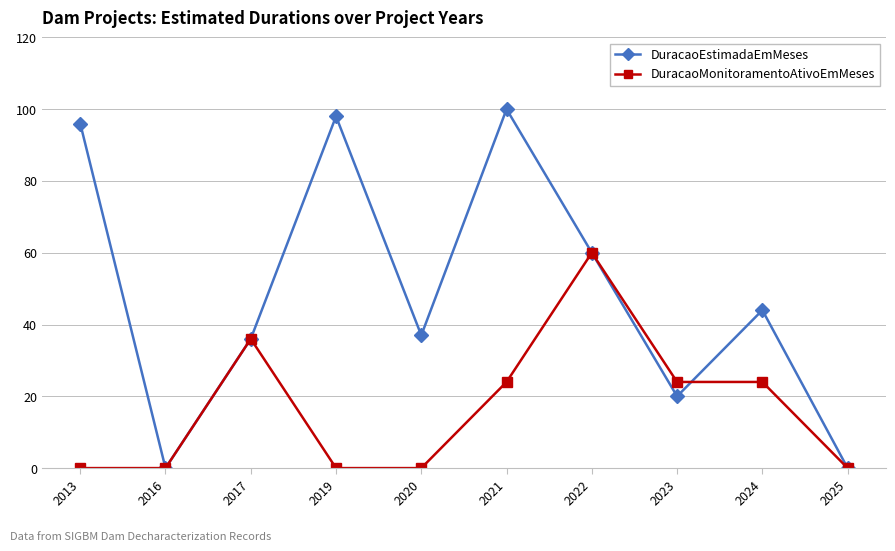

How many values in the DuracaoEstimadaEmMeses series are below 44?

5